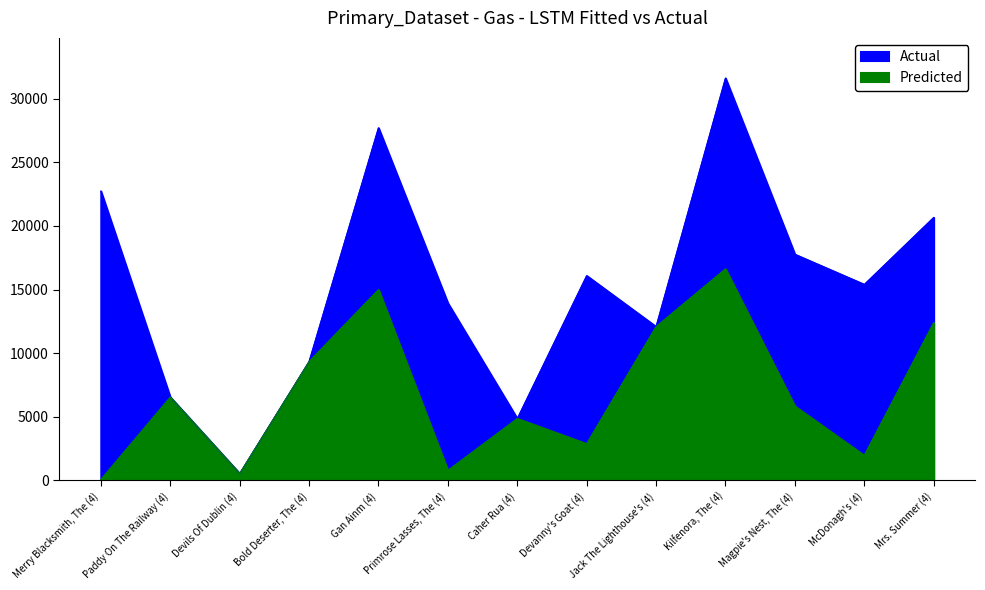

Which label corresponds to the smallest value in the chart?

Merry Blacksmith, The (4)